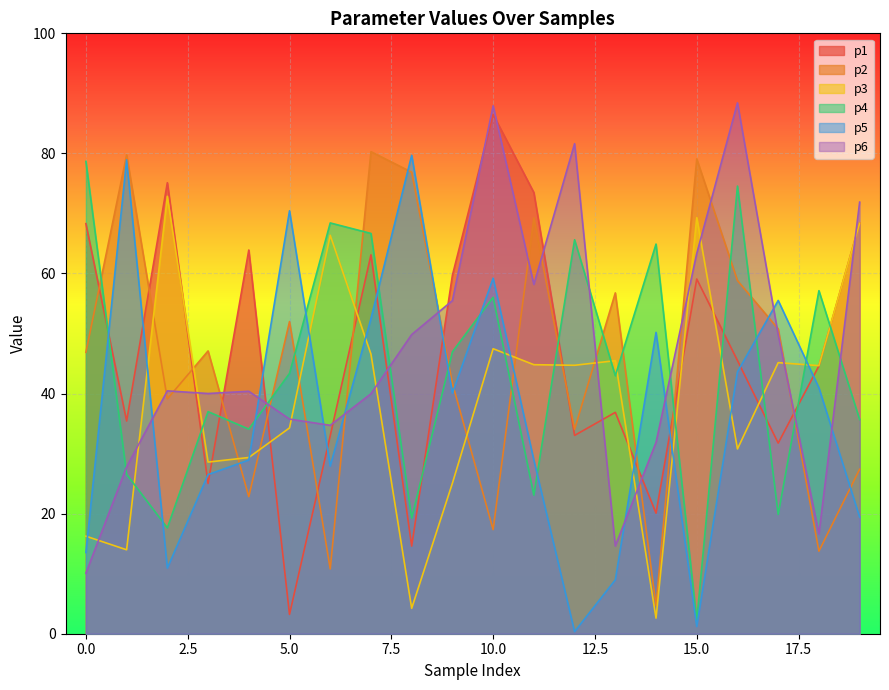

Which series has the widest spread of values?

p1